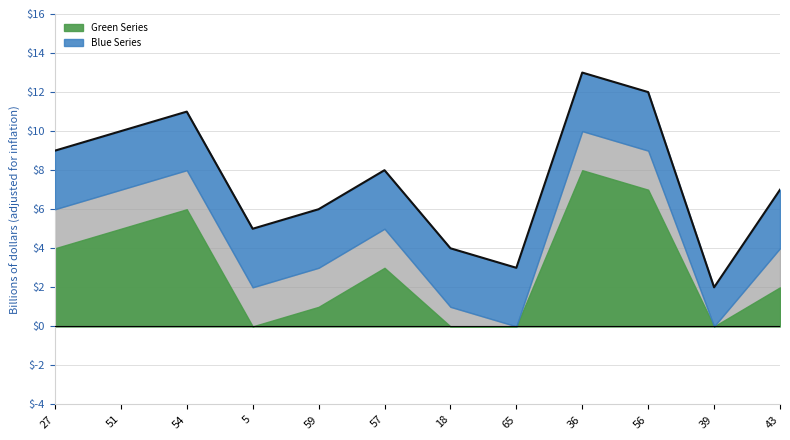

Does the chart have visible grid lines?

Yes